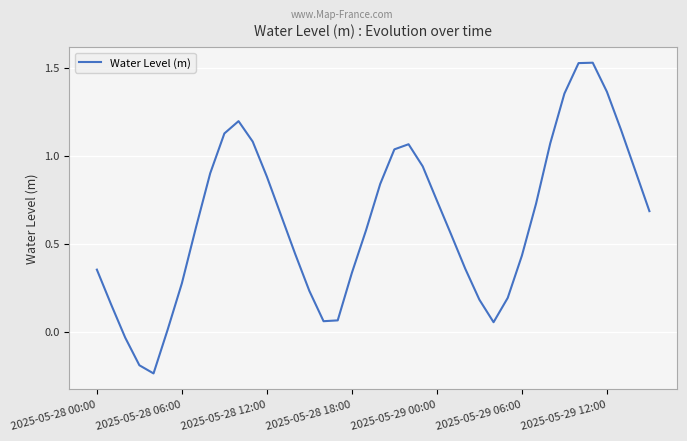

What is the difference between the maximum and minimum values?

1.8